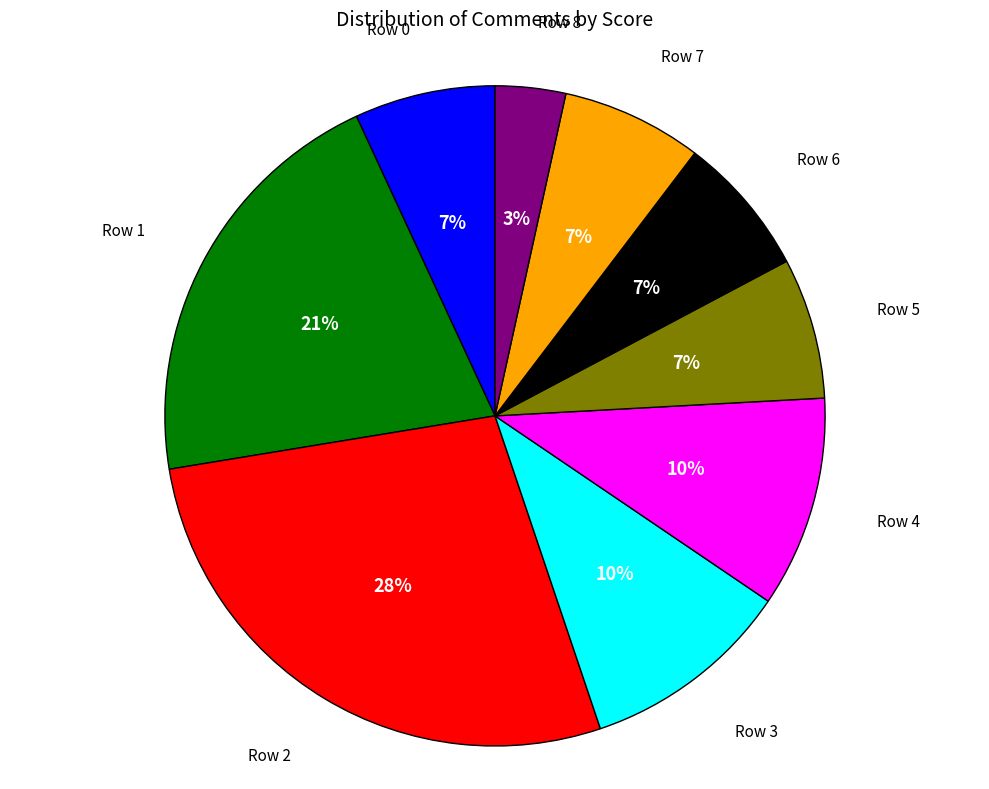

How many segments does this pie chart have?

9